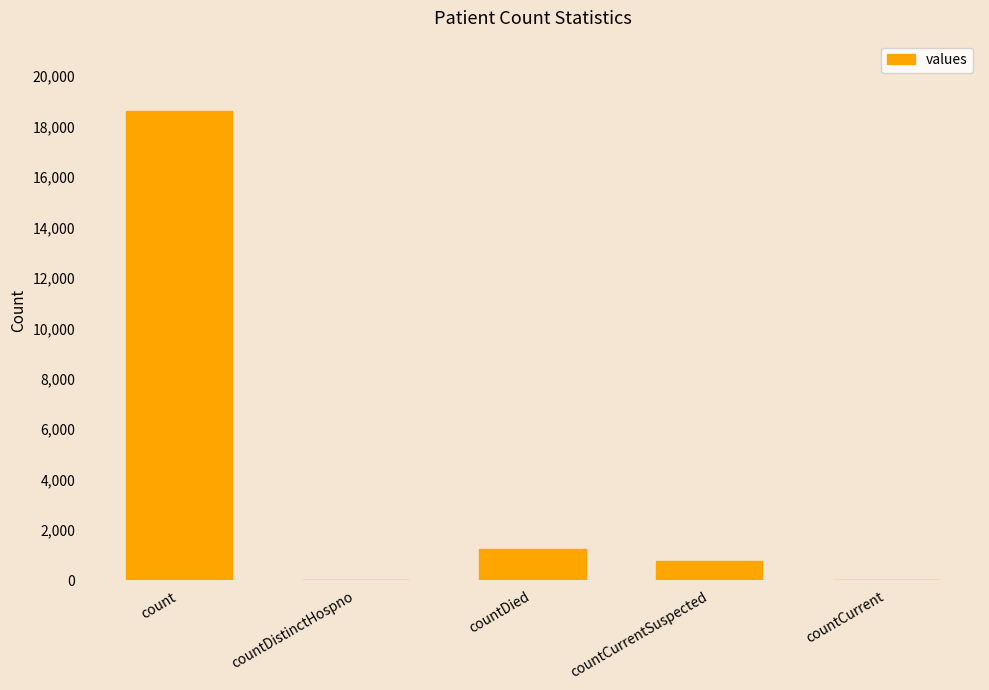

How many distinct data groups are displayed?

1